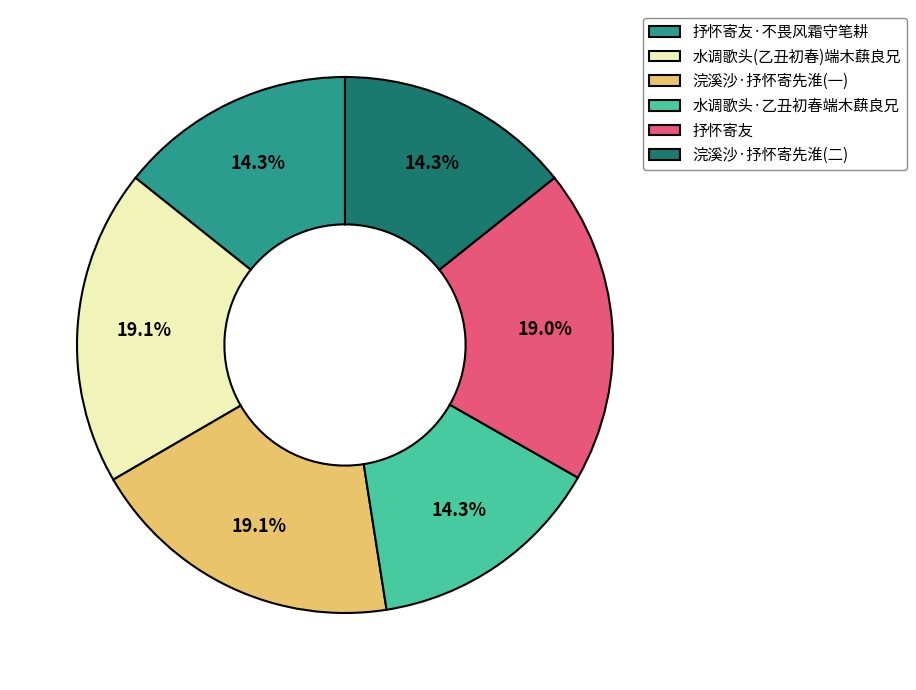

Between 抒怀寄友·不畏风霜守笔耕 and 水调歌头(乙丑初春)端木蕻良兄, which is larger?

水调歌头(乙丑初春)端木蕻良兄